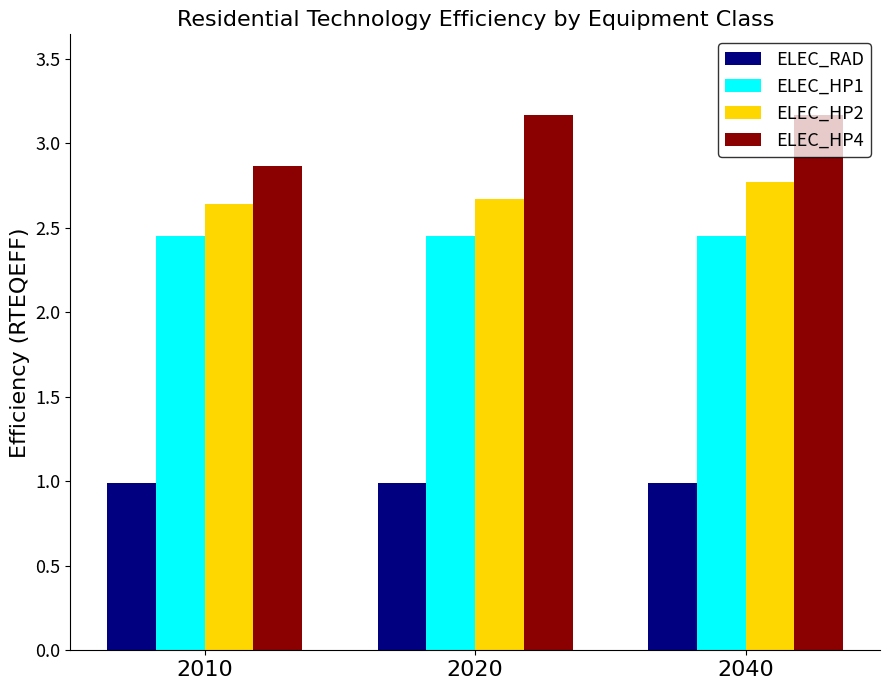

List the series in order of their peak value, lowest first.

ELEC_RAD, ELEC_HP1, ELEC_HP2, ELEC_HP4